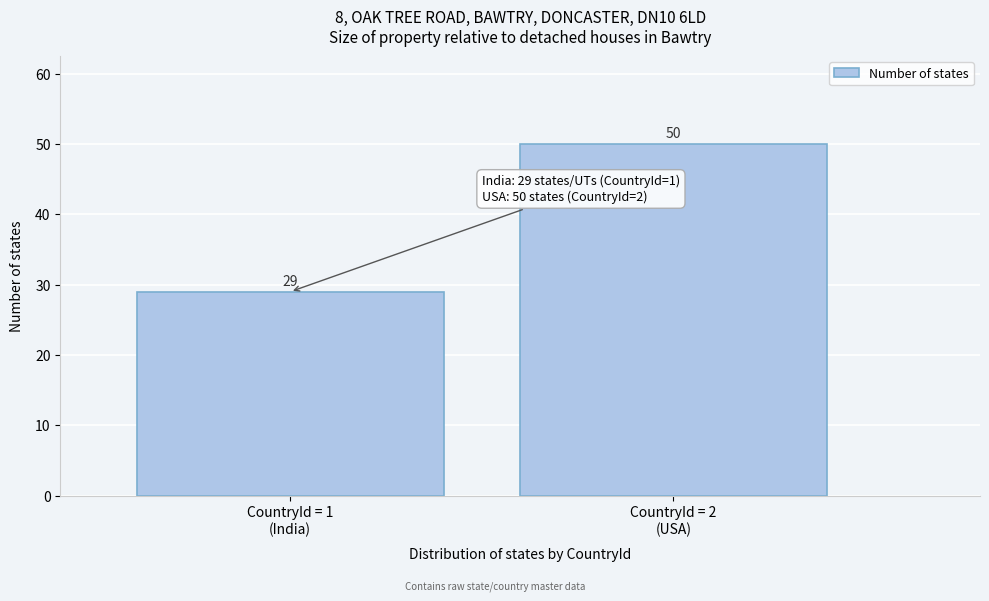

Reading left to right, what are all the values shown in this chart?

29	50